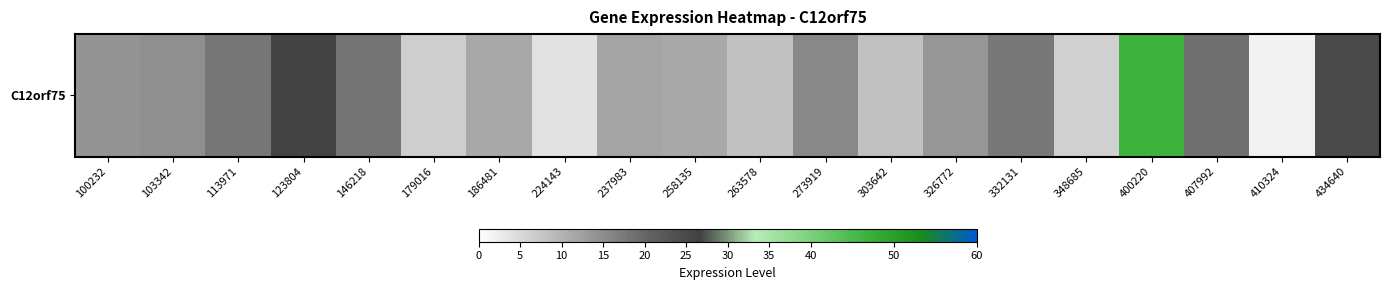

What is the average value?

14.9